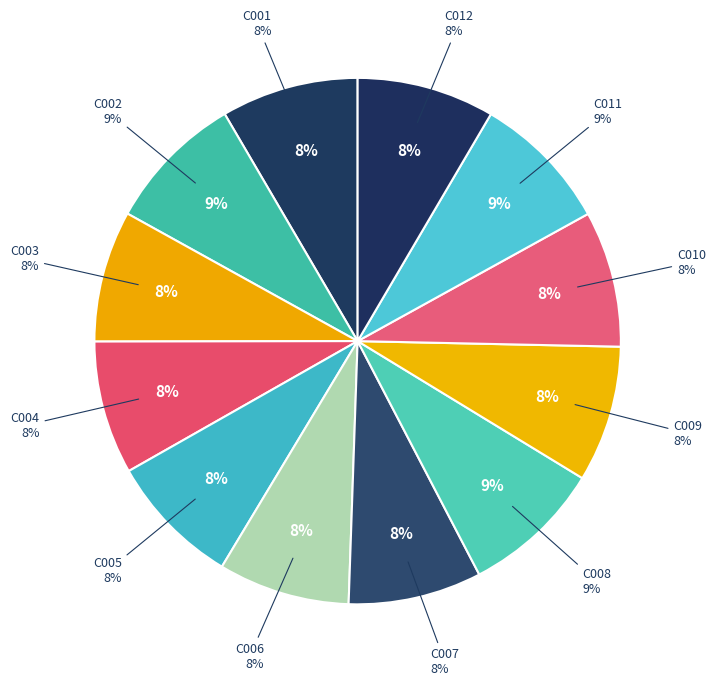

Rank the categories by value from lowest to highest.

C006, C003, C005, C004, C007, C010, C009, C001, C012, C011, C002, C008